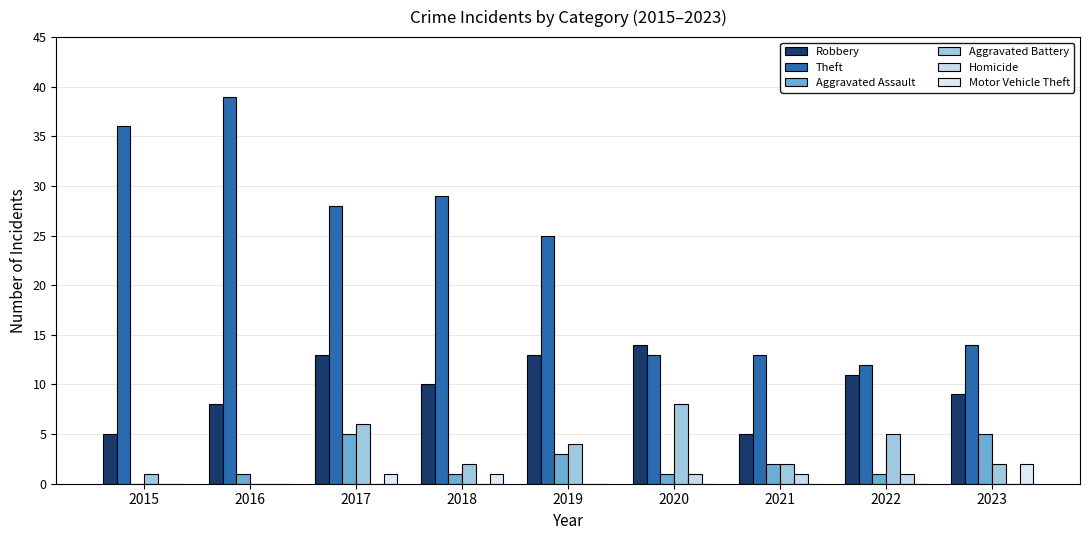

What is the greatest value displayed?

39